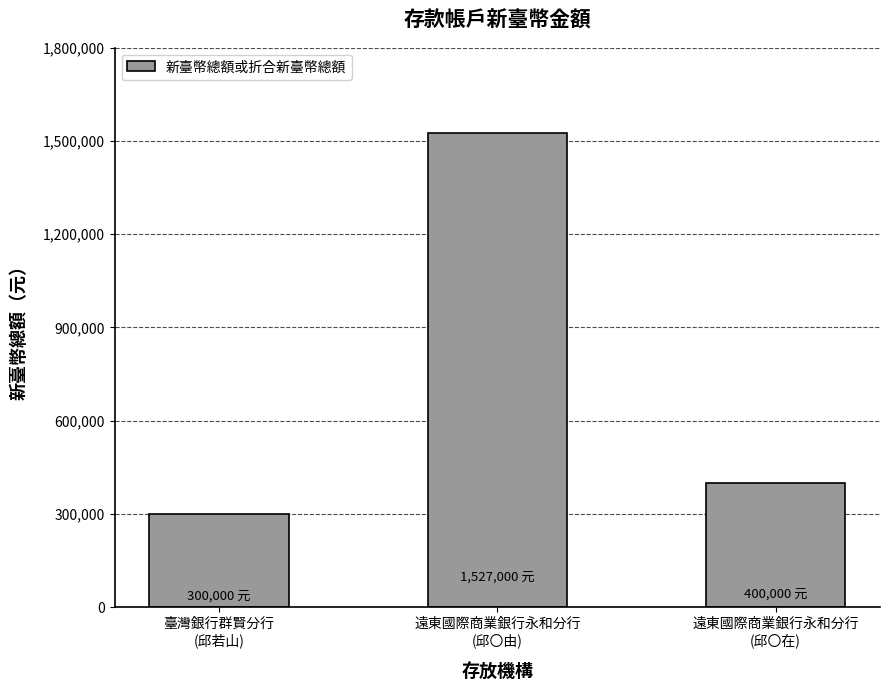

What is the value of the 2nd bar from the left?

1527000